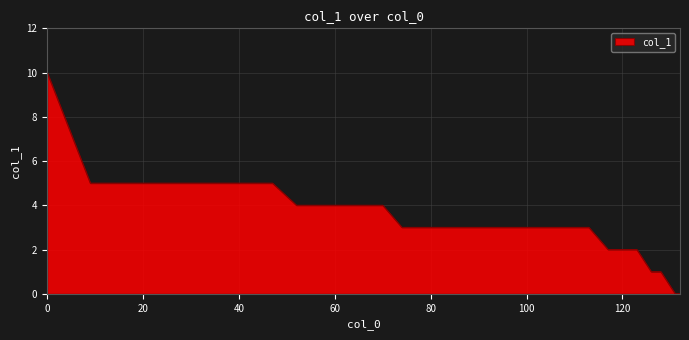

What is the greatest value displayed?

10